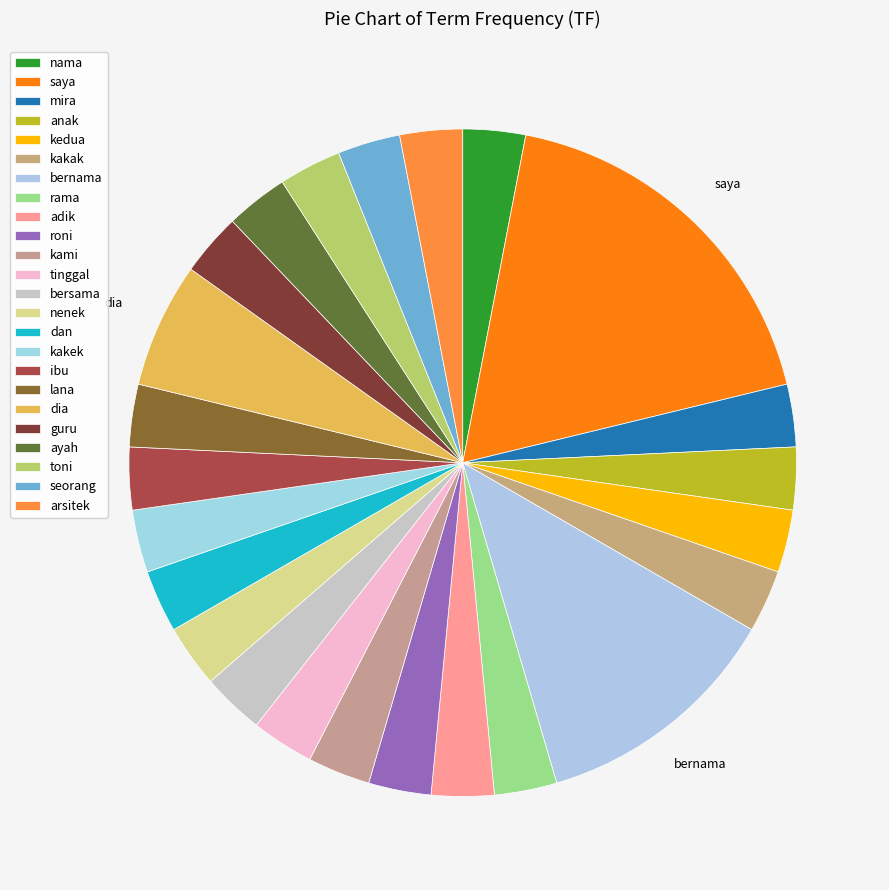

Does toni represent more than half of the total?

No